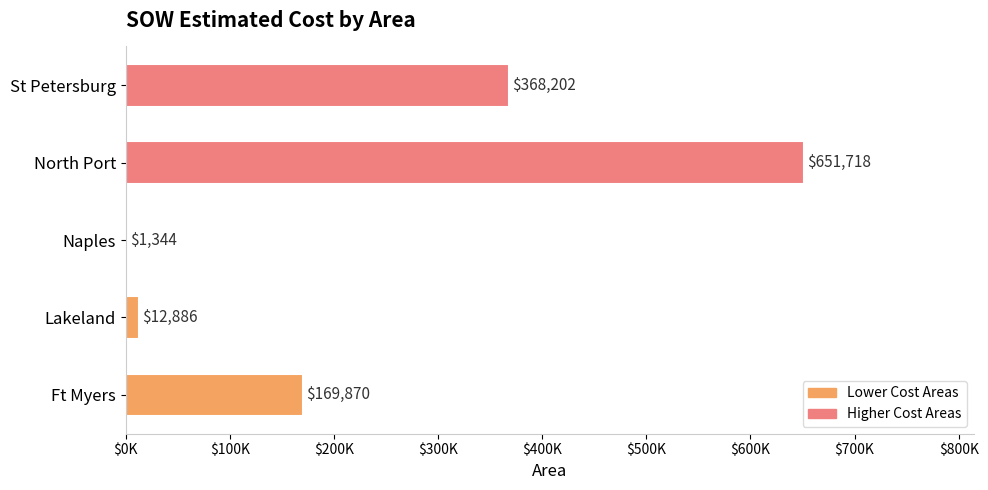

Are the bars horizontal?

Yes